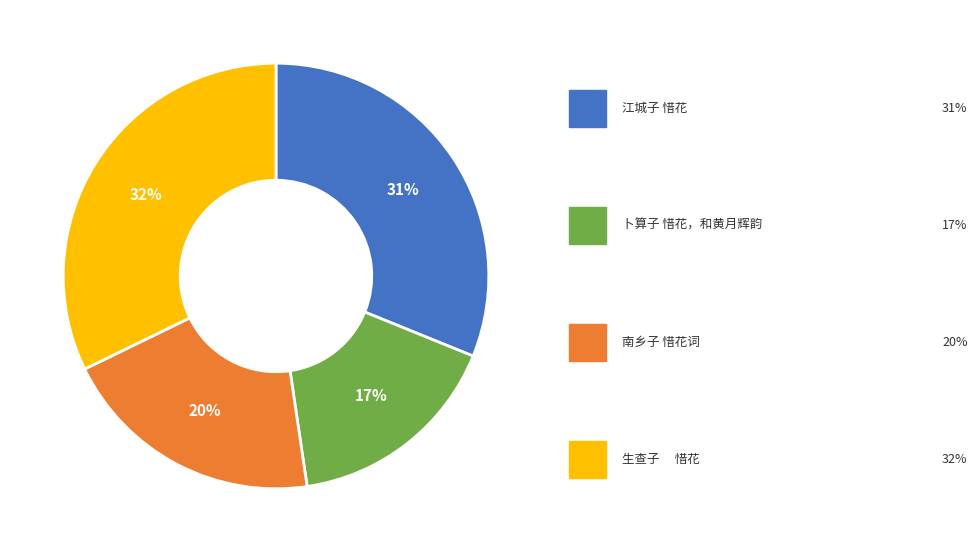

Is there a majority slice in this chart?

No